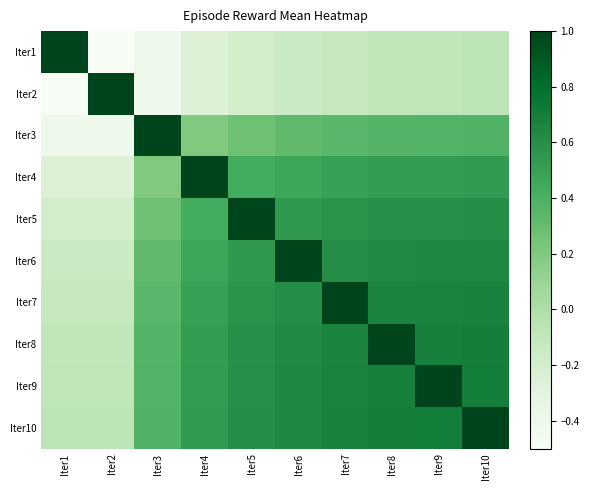

What is the total value across all series at Iter2?

1.1